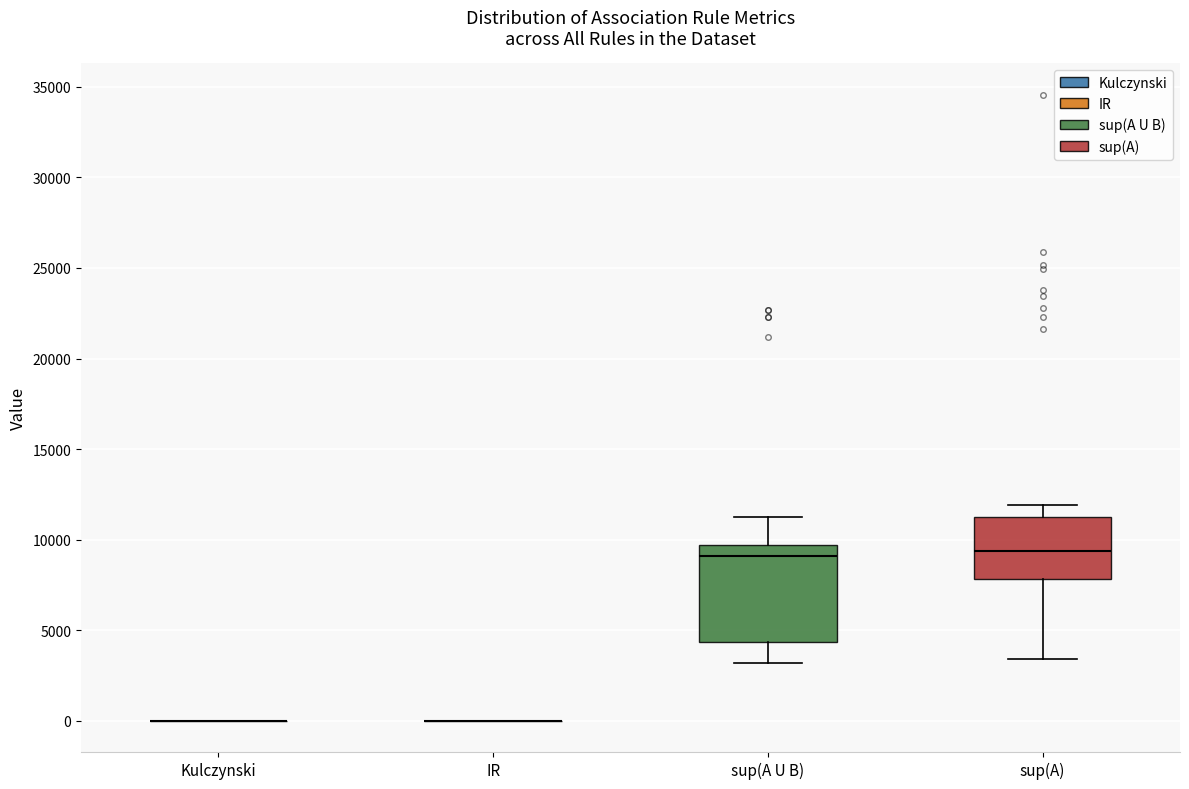

Reading left to right, read every box against the y-axis: the position of its median line, the range the box covers, and the ends of its whiskers. The values are not printed on the chart, so give them approximately, as read against the axis.

Kulczynski: box collapsed to a line at 0, whiskers 0 to 0
IR: box collapsed to a line at 0, whiskers 0 to 0
sup(A U B): median 9000, box 4500 to 9500, whiskers 3000 to 11500
sup(A): median 9500, box 8000 to 11000, whiskers 3500 to 12000